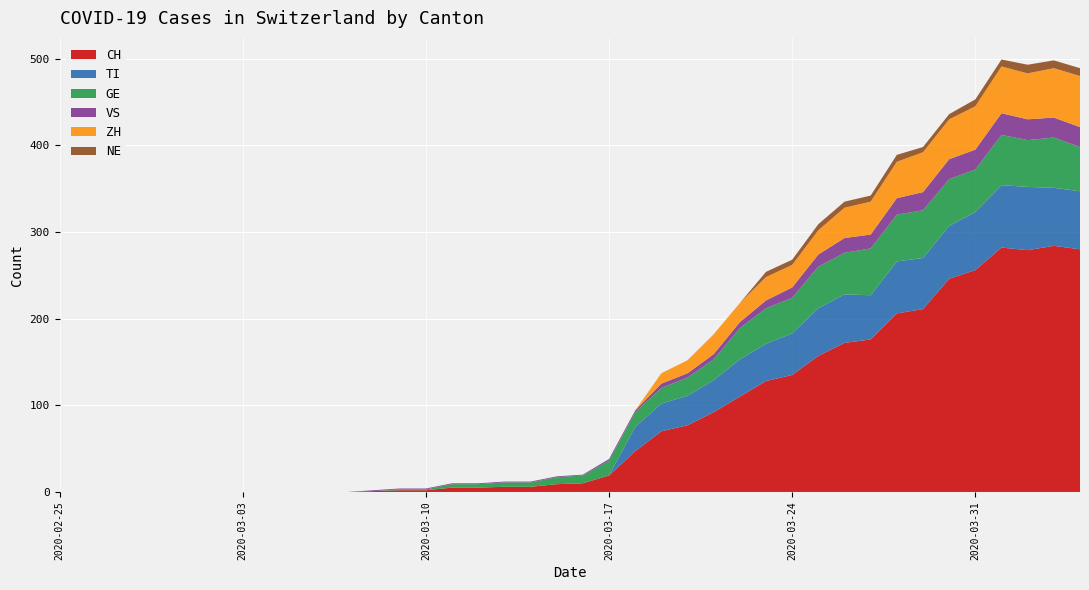

Reading right to left, list all the values displayed in this chart.

CH: 280	284	279	282	256	246	211	206	176	172	157	135	128	110	92	77	70	47	19	10	9	6	6	5	5	2	2	1	0	0	0	0	0	0	0	0	0	0	0	0
TI: 67	67	73	72	67	61	59	60	51	56	55	48	43	43	37	34	32	28	0	0	0	0	0	0	0	0	0	0	0	0	0	0	0	0	0	0	0	0	0	0
GE: 51	58	54	58	49	54	55	54	54	48	48	41	41	36	24	21	18	17	17	9	8	5	5	4	4	1	1	0	0	0	0	0	0	0	0	0	0	0	0	0
VS: 23	23	24	25	23	23	21	19	16	17	14	12	9	7	6	5	5	2	2	1	1	1	1	1	1	1	1	1	0	0	0	0	0	0	0	0	0	0	0	0
ZH: 59	57	53	54	50	46	46	42	38	35	28	26	27	22	23	15	12	0	0	0	0	0	0	0	0	0	0	0	0	0	0	0	0	0	0	0	0	0	0	0
NE: 9	9	10	8	8	6	6	8	7	7	7	6	6	0	0	0	0	0	0	0	0	0	0	0	0	0	0	0	0	0	0	0	0	0	0	0	0	0	0	0